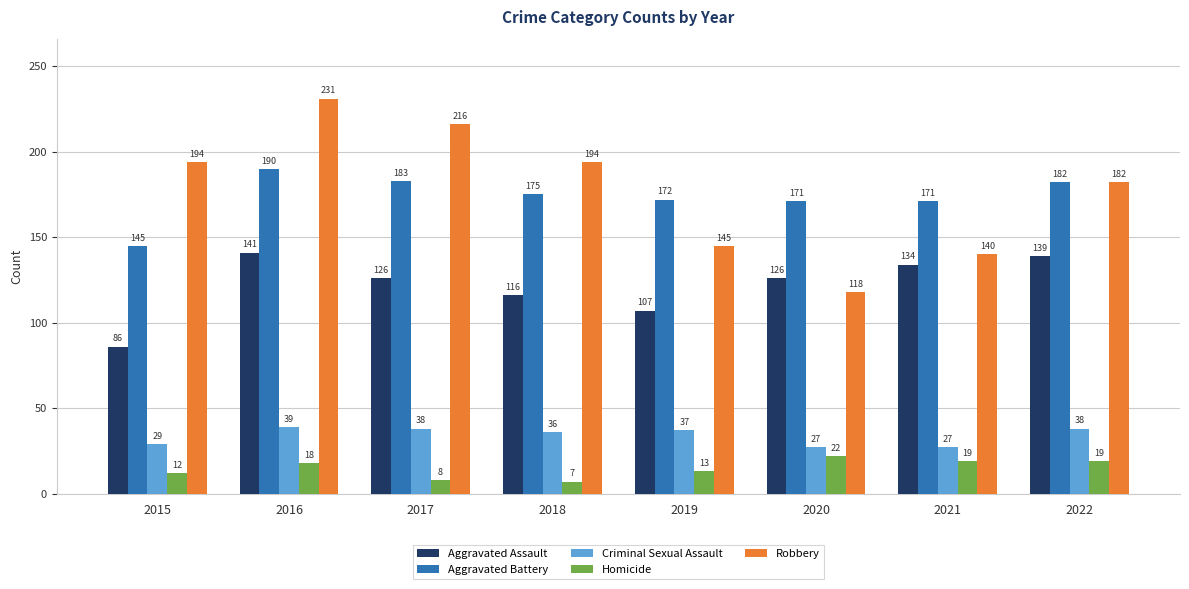

What is the spread (max minus min) of values at 2017?

208